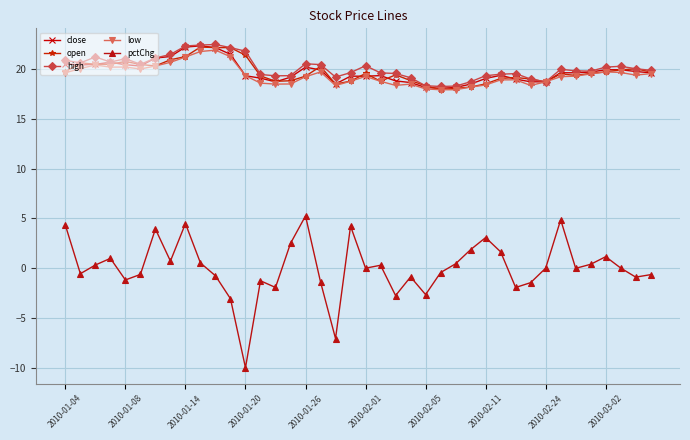

At how many categories does at least one series exceed 6?

40